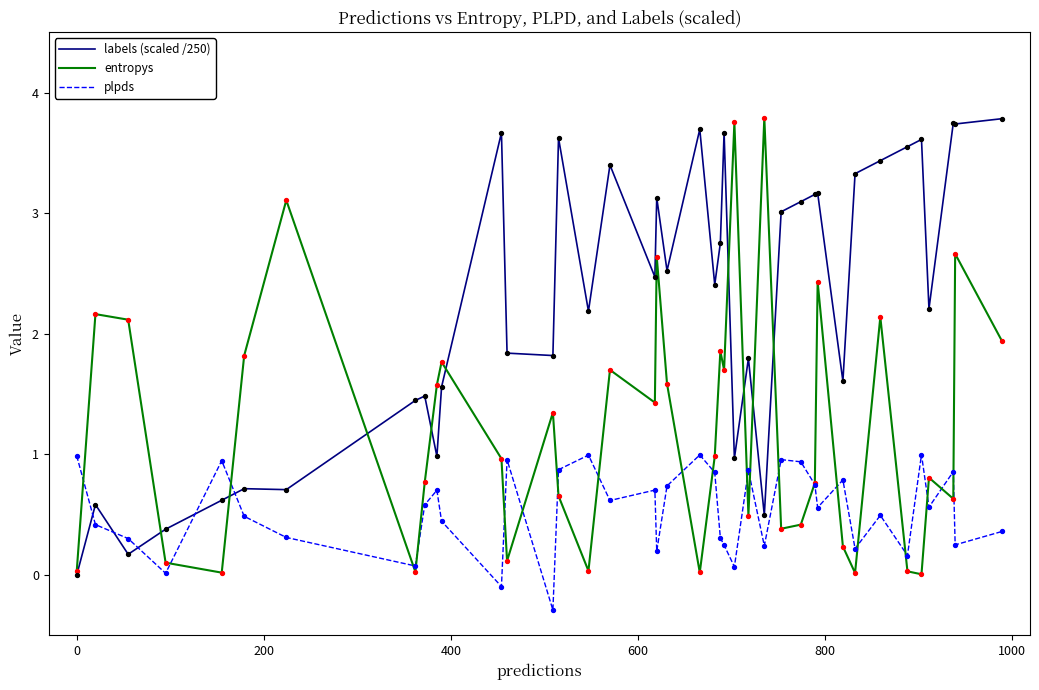

Which series has the largest total across all categories?

labels (scaled /250)